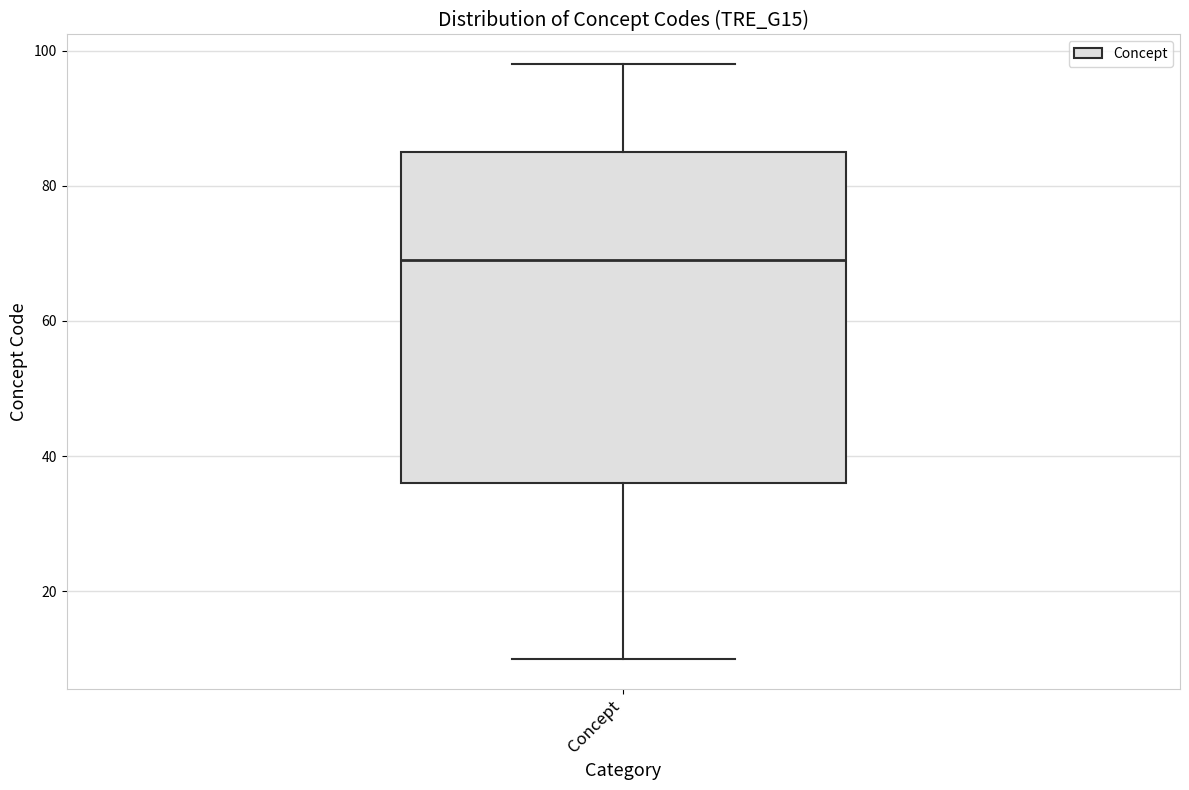

Read this box plot against the y-axis: the position of the median line, the range covered by the box, and the ends of both whiskers. The values are not printed on the chart, so give them approximately, as read against the axis.

median 70, box 36 to 86, whiskers 10 to 98